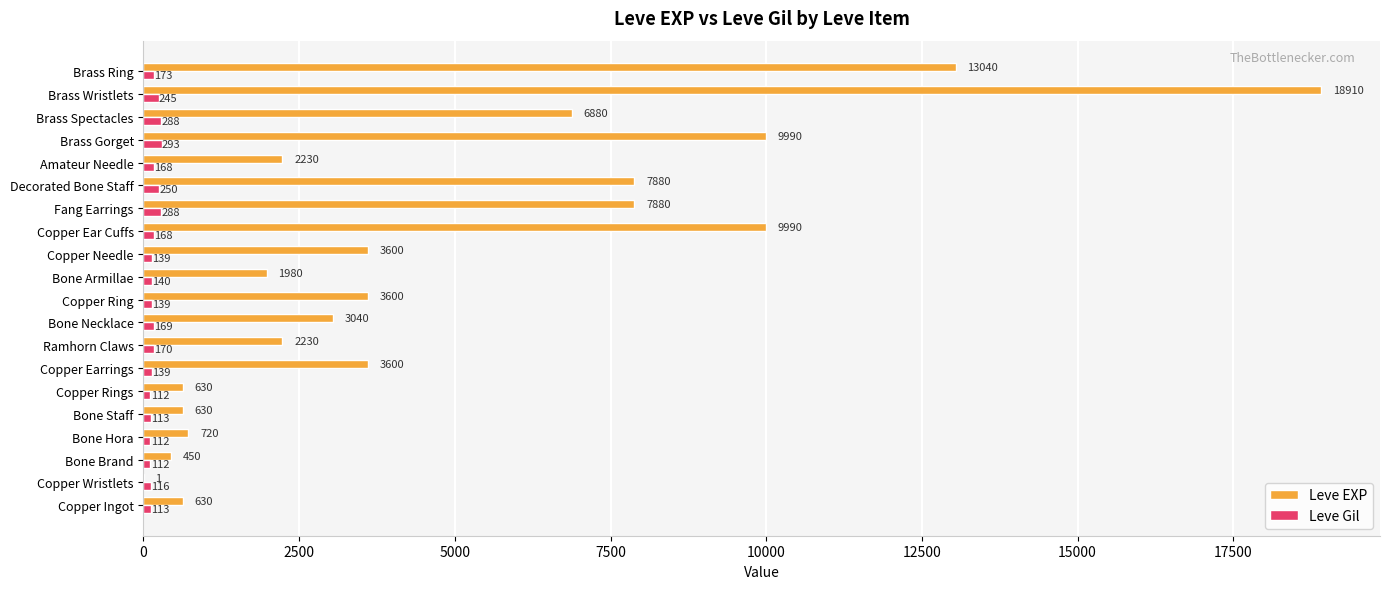

The value of Leve EXP at Brass Gorget is 16070. True or false?

False